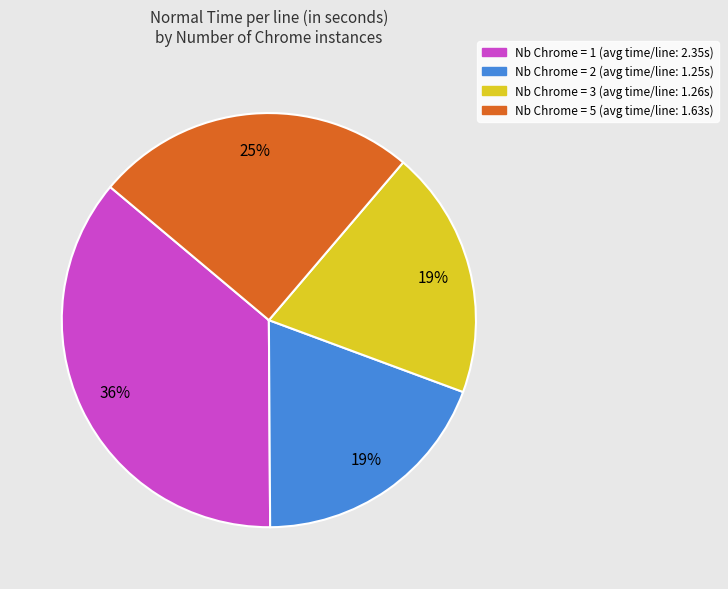

How many slices are in this pie chart?

4